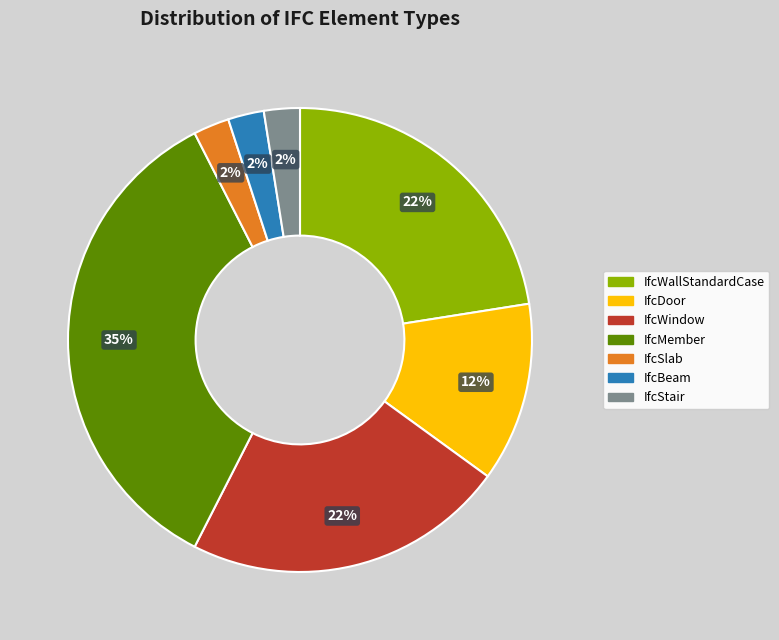

Does IfcDoor account for over 50% of the chart?

No